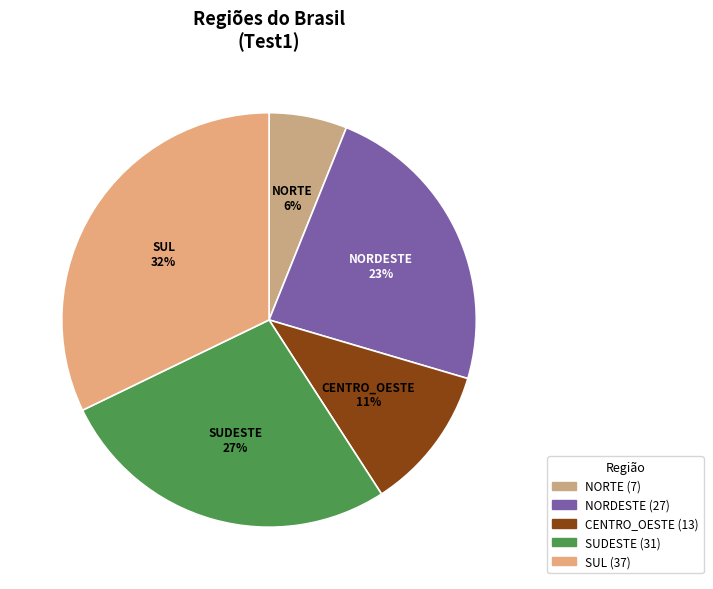

Between NORTE and CENTRO_OESTE, which is larger?

CENTRO_OESTE